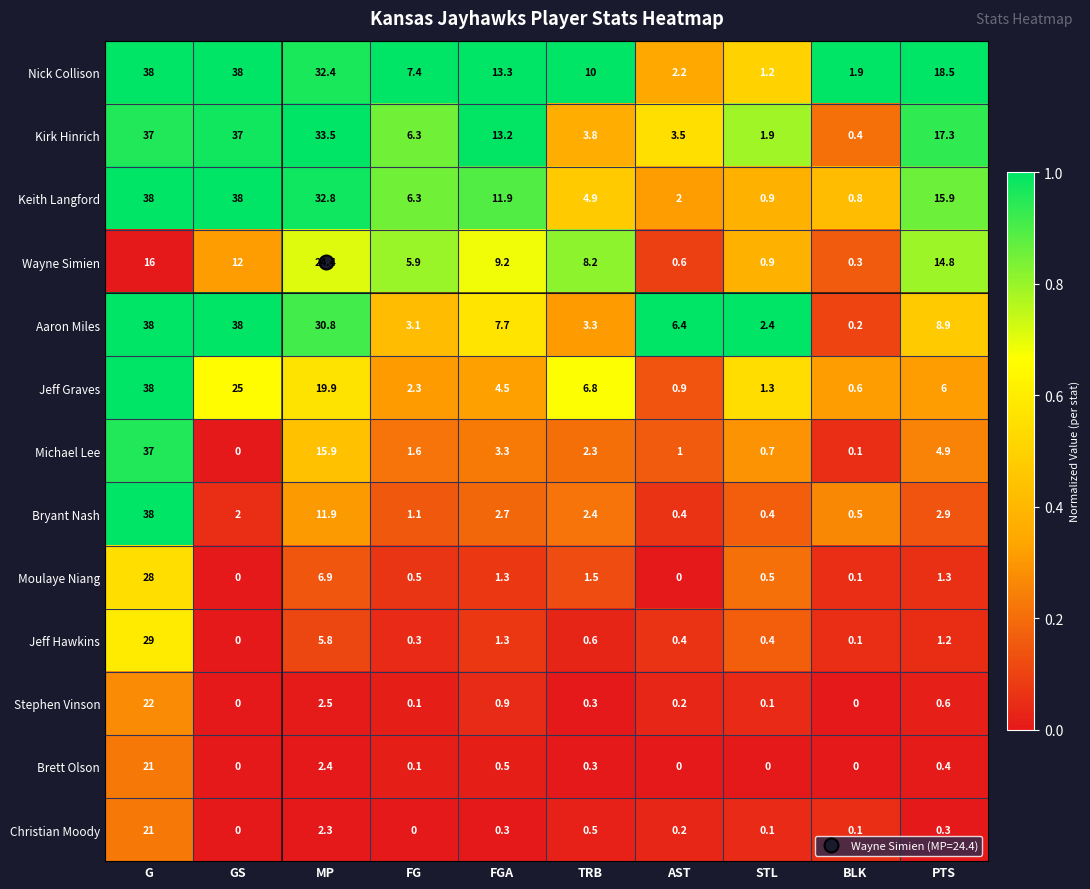

Which series has the largest range (max minus min)?

Aaron Miles